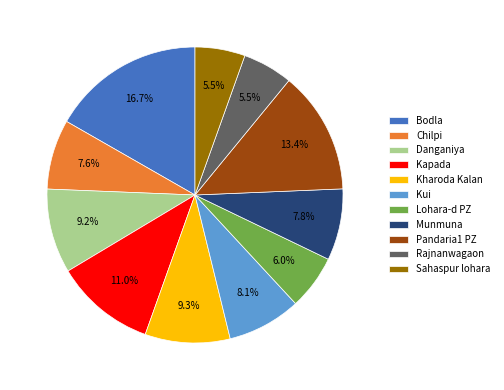

Approximately how many times larger is the value at Kharoda Kalan compared to Sahaspur lohara?

1.7